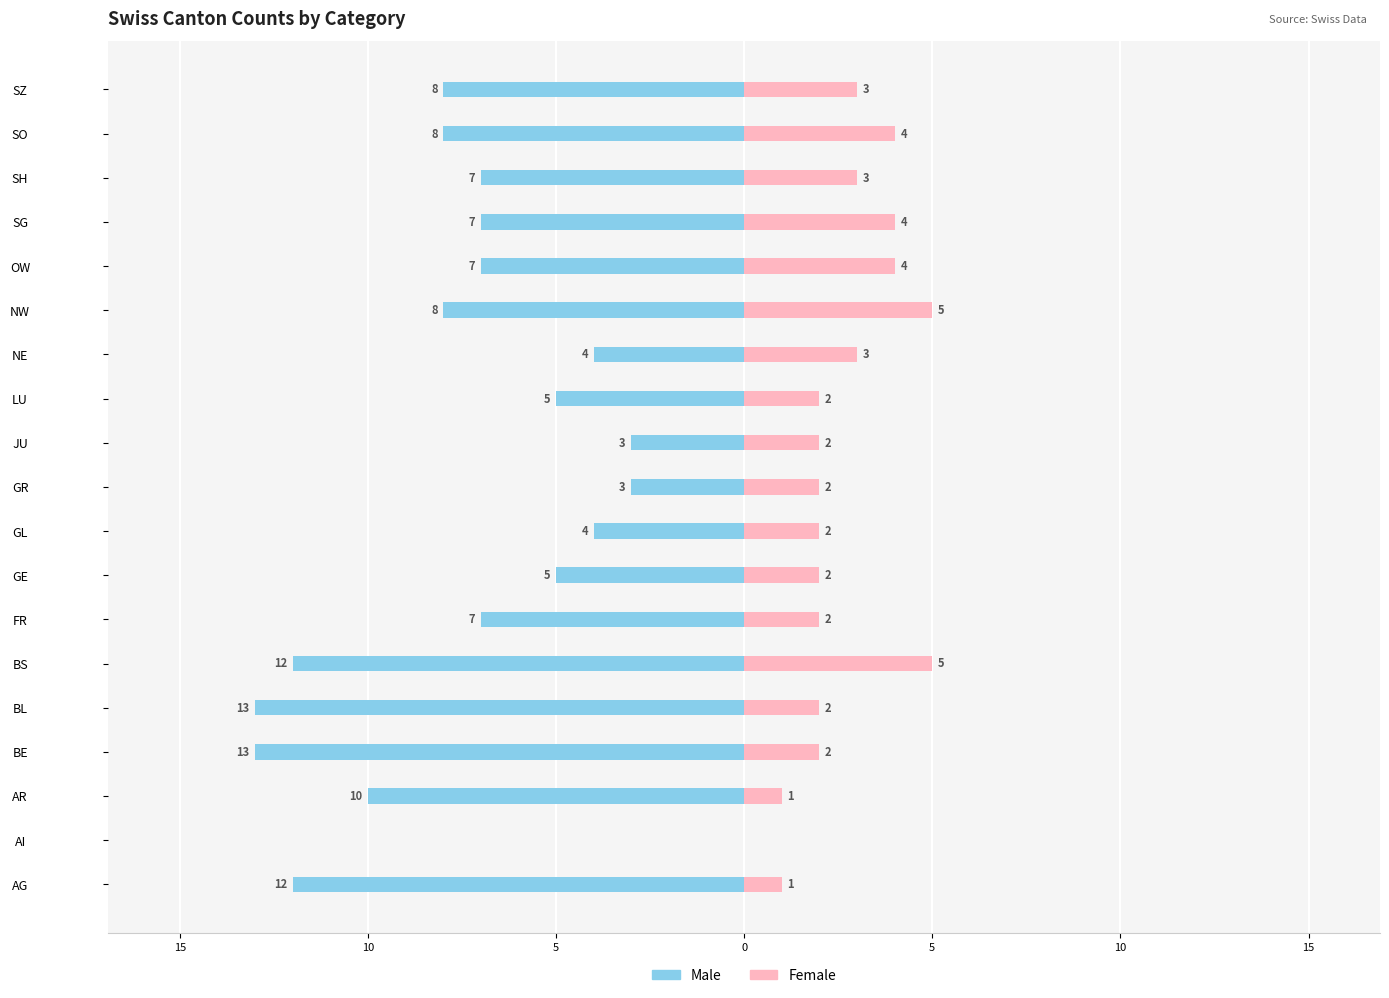

What is the difference between the highest and lowest values at 10?

11